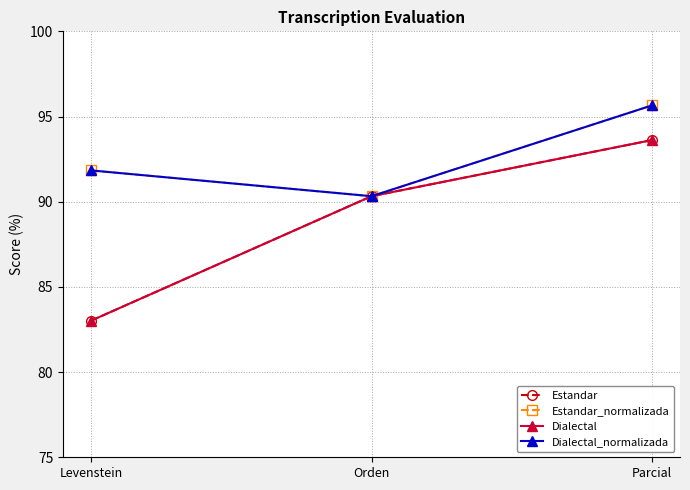

How many lines are shown in the chart?

4